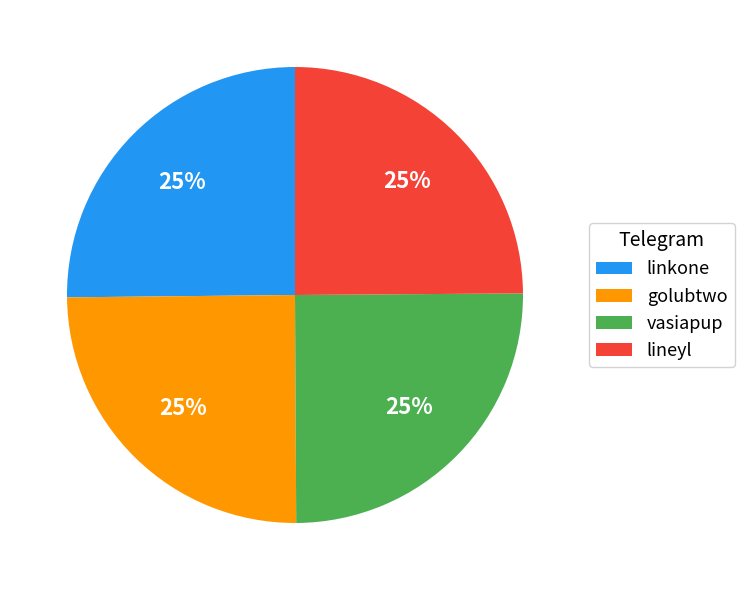

Approximately how many times larger is the value at golubtwo compared to vasiapup?

1.0